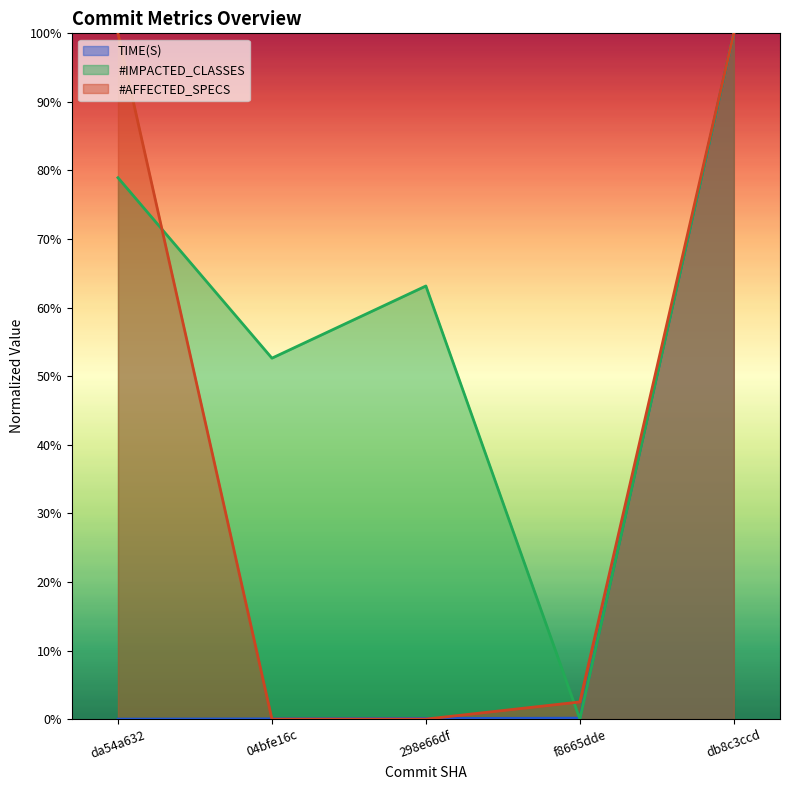

What is the average value of the TIME(S) series?

0.2